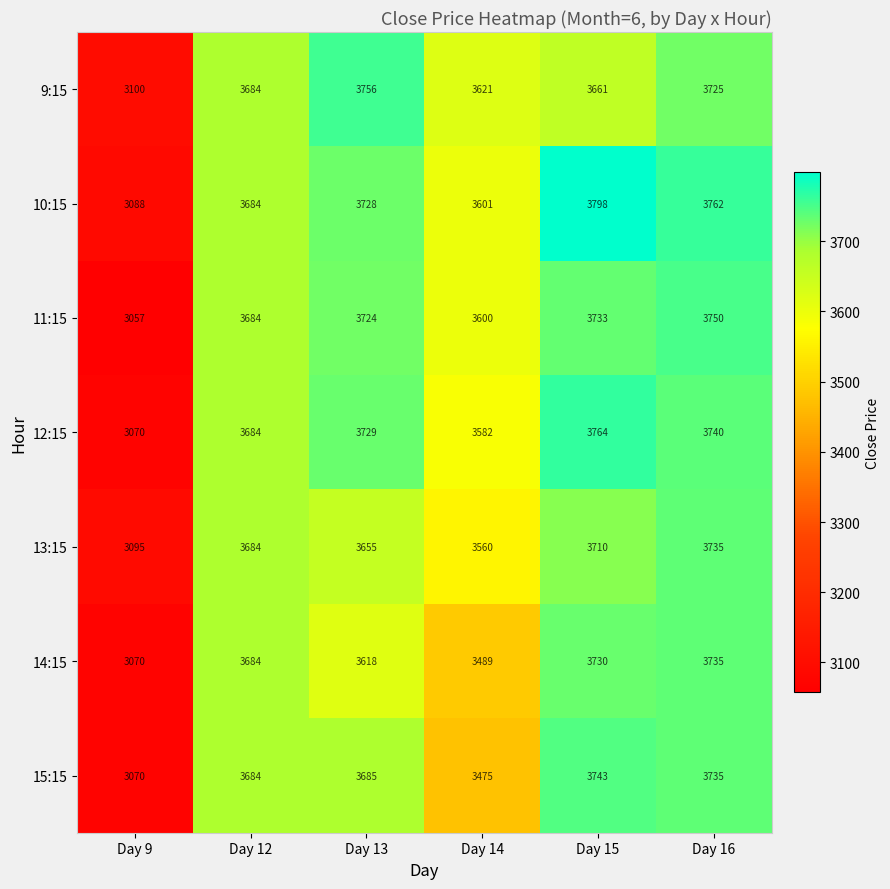

Is it true that 9:15 equals 3621 at Day 14?

True